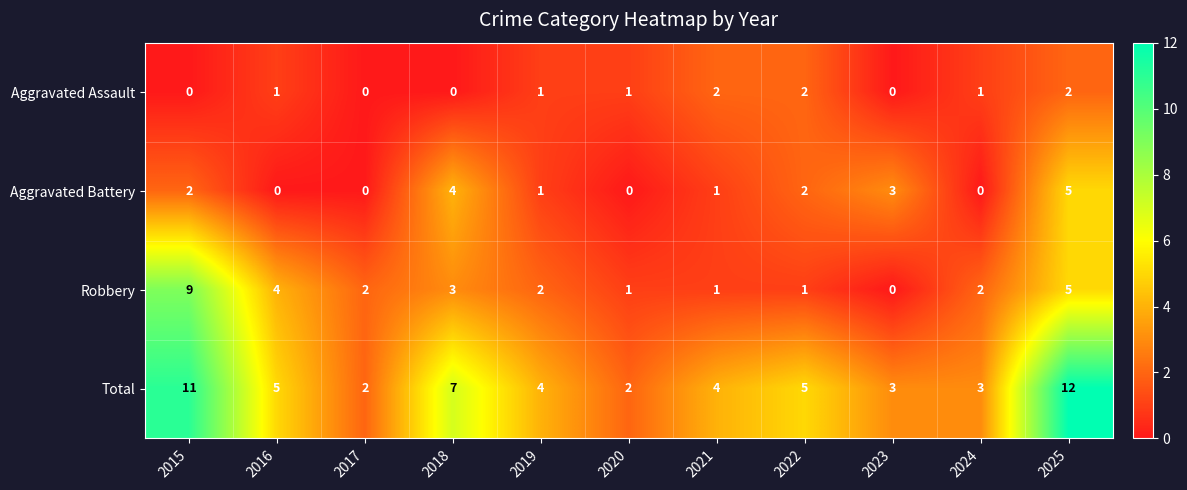

Rank the series by their average value, from lowest to highest.

Aggravated Assault, Aggravated Battery, Robbery, Total